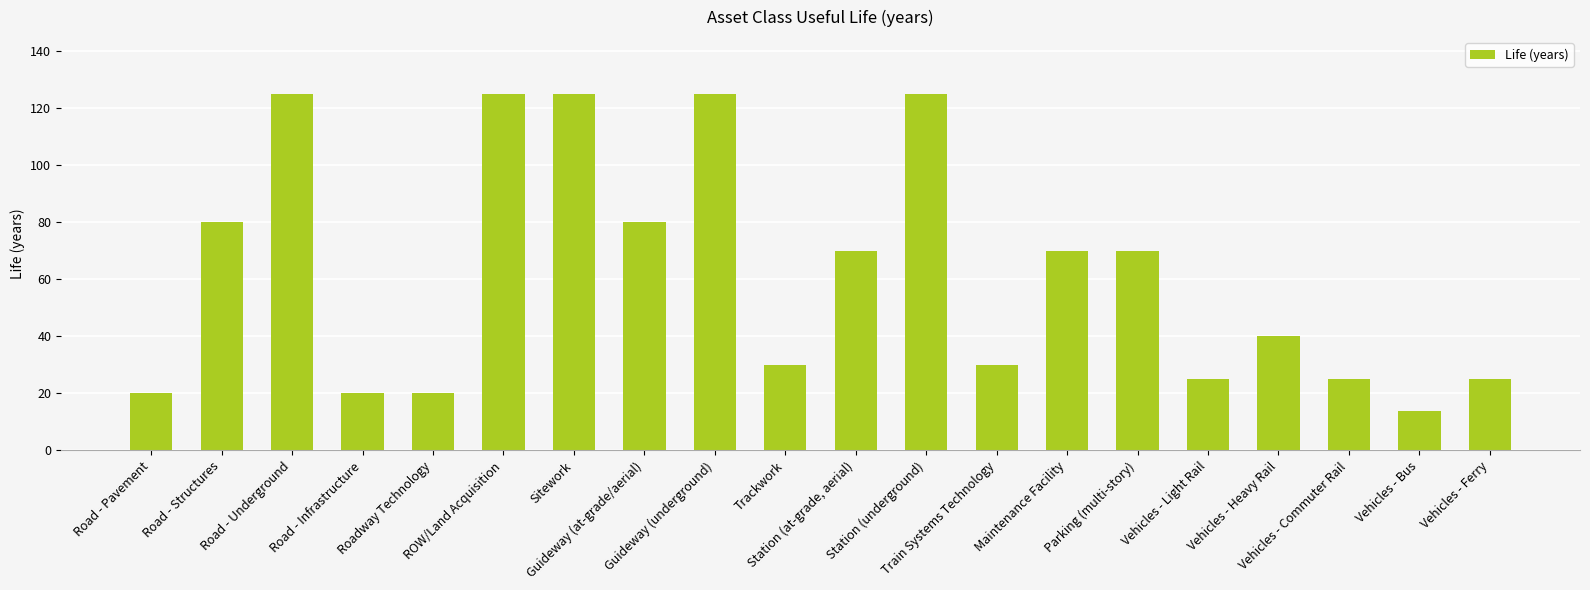

What is the value of the 17th bar from the left?

40